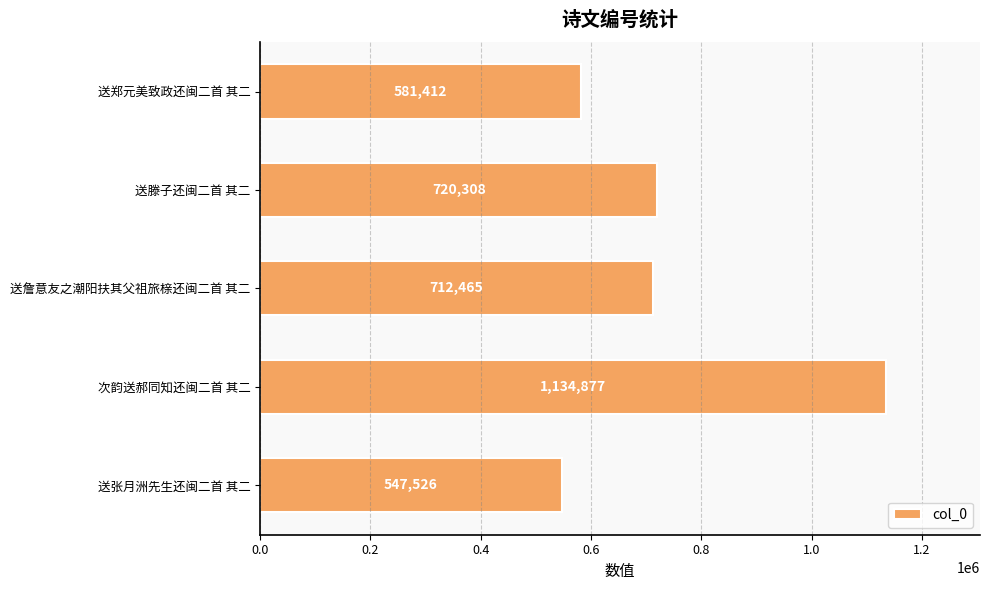

True or false: the data shows 1265256 at 送詹意友之潮阳扶其父祖旅榇还闽二首 其二.

False